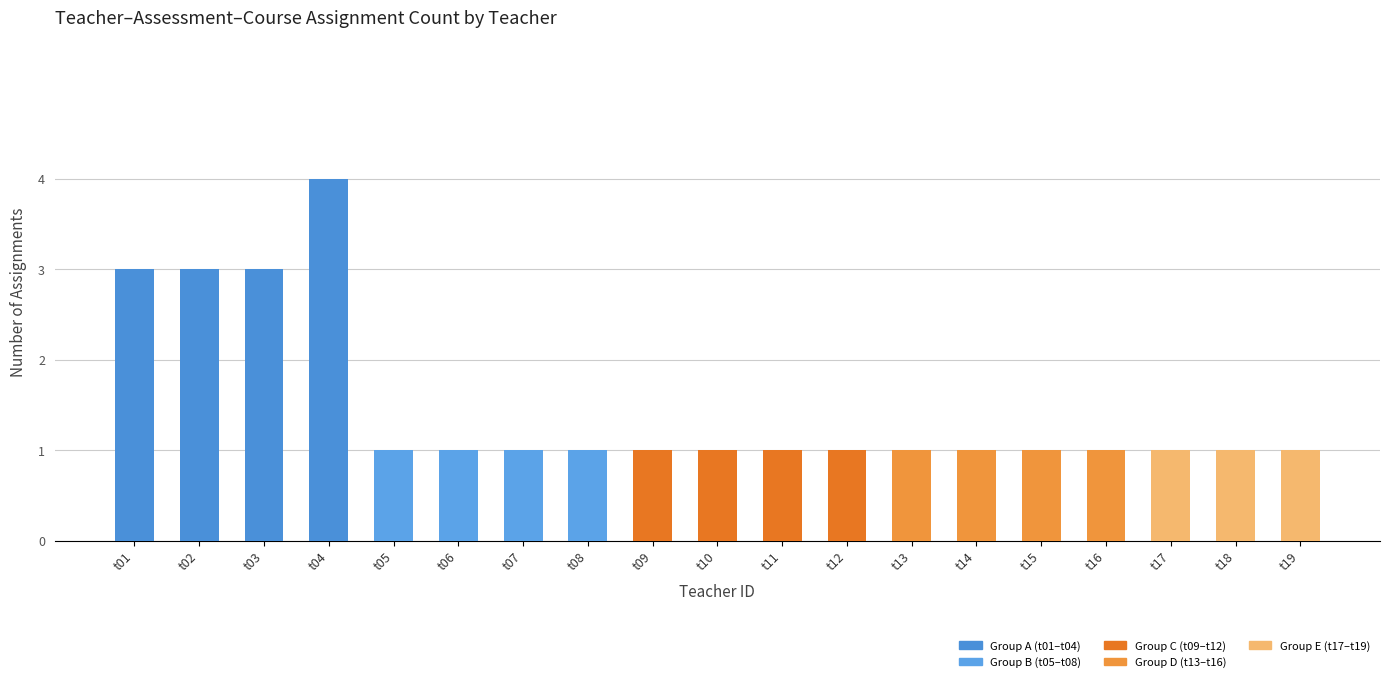

What is the value of the 19th bar from the left?

1